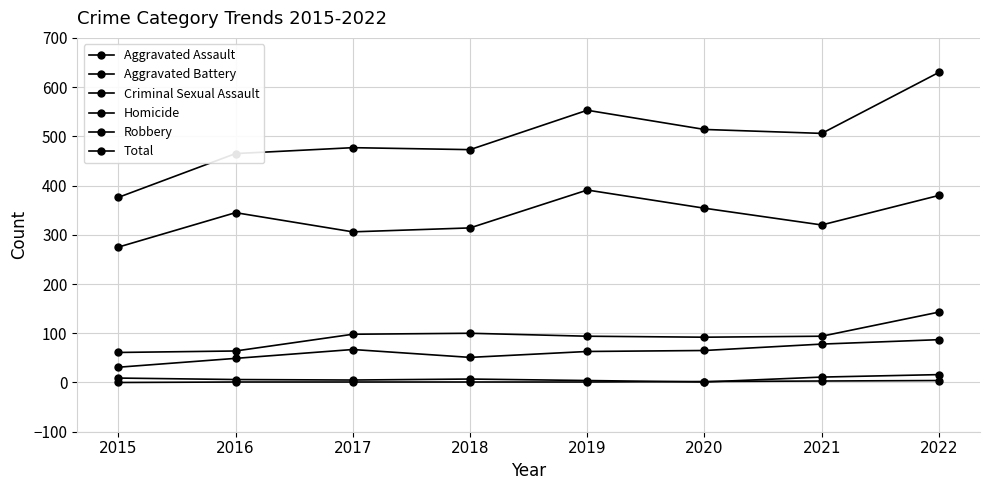

Does the chart have visible grid lines?

Yes